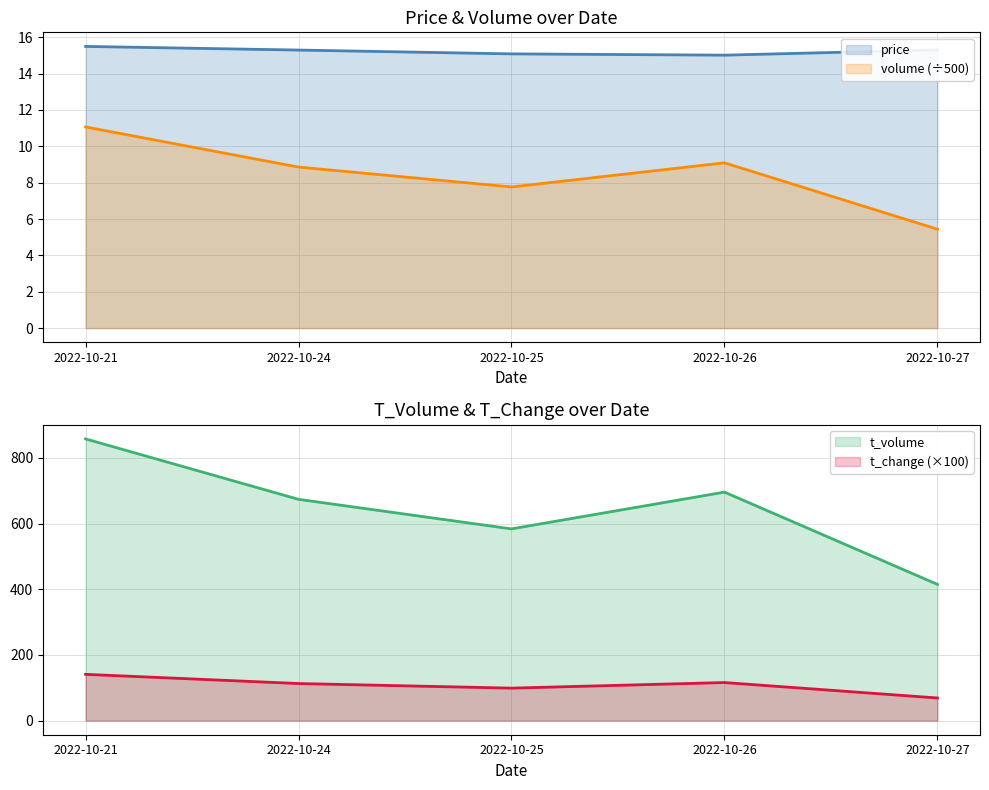

Is the value of t_volume at 2022-10-27 greater than the value of t_change at 2022-10-24?

Yes